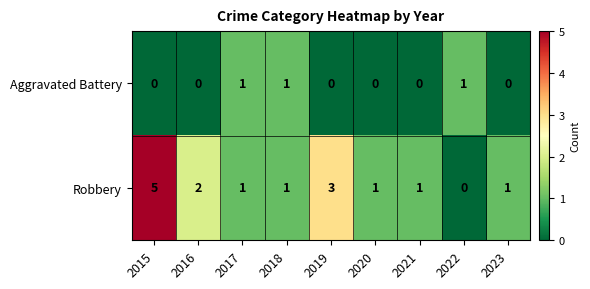

How many categories are shown in the chart?

9